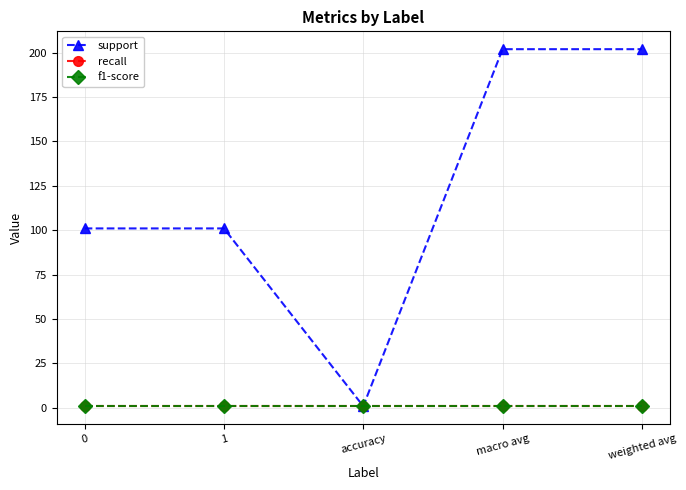

Reading right to left, what are all the values shown in this chart?

support: weighted avg=202.0	macro avg=202.0	accuracy=0.8	1=101.0	0=101.0
recall: weighted avg=0.8	macro avg=0.8	accuracy=0.8	1=0.8	0=0.8
f1-score: weighted avg=0.8	macro avg=0.8	accuracy=0.8	1=0.8	0=0.8